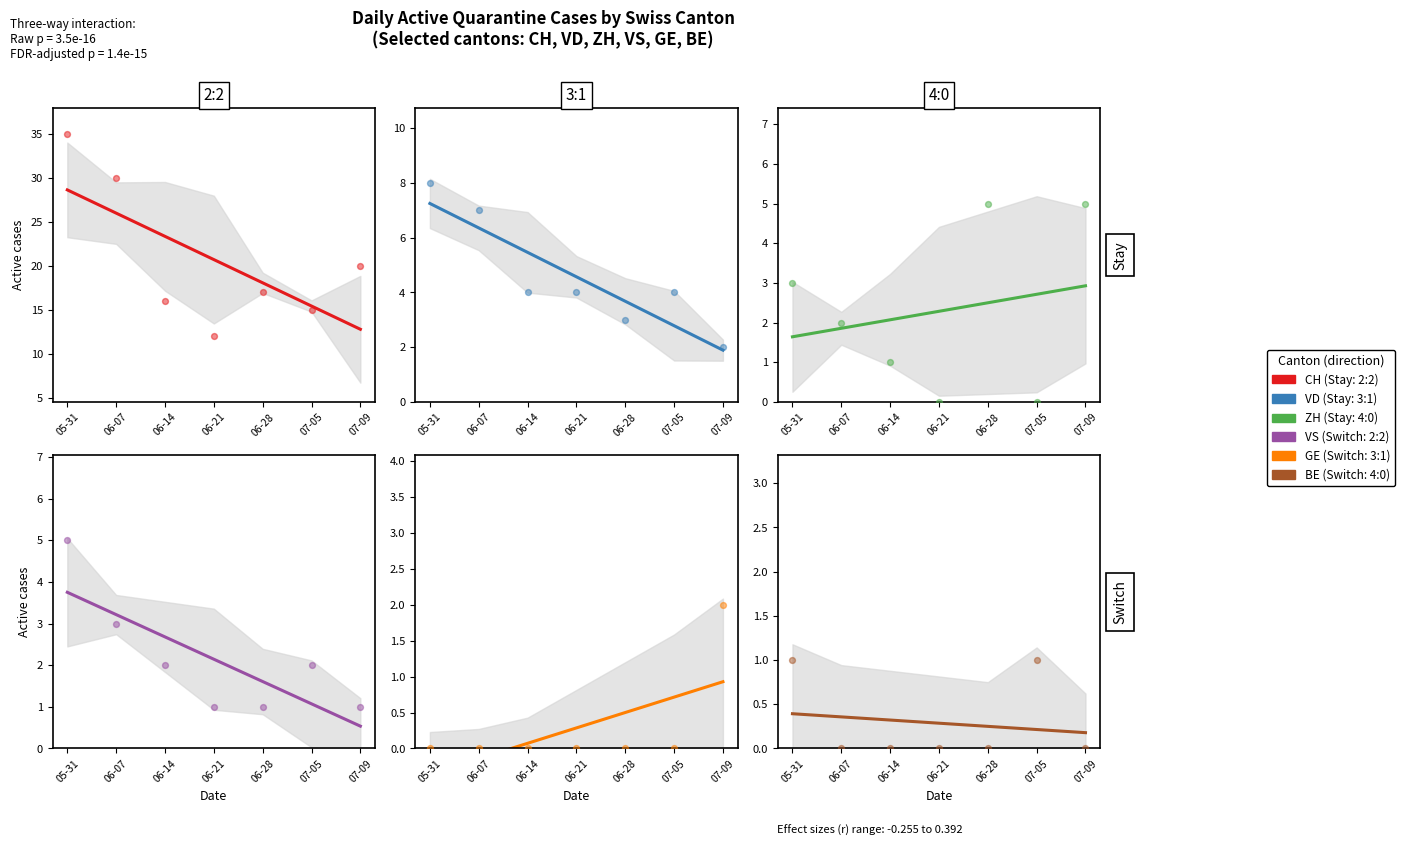

Which series has the largest total across all categories?

CH